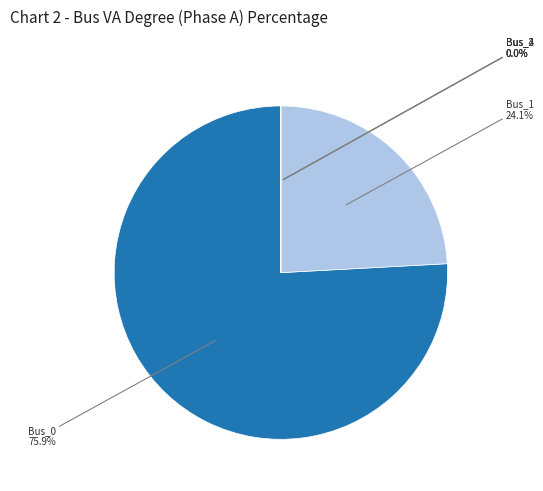

Does Bus_0 represent more than half of the total?

Yes